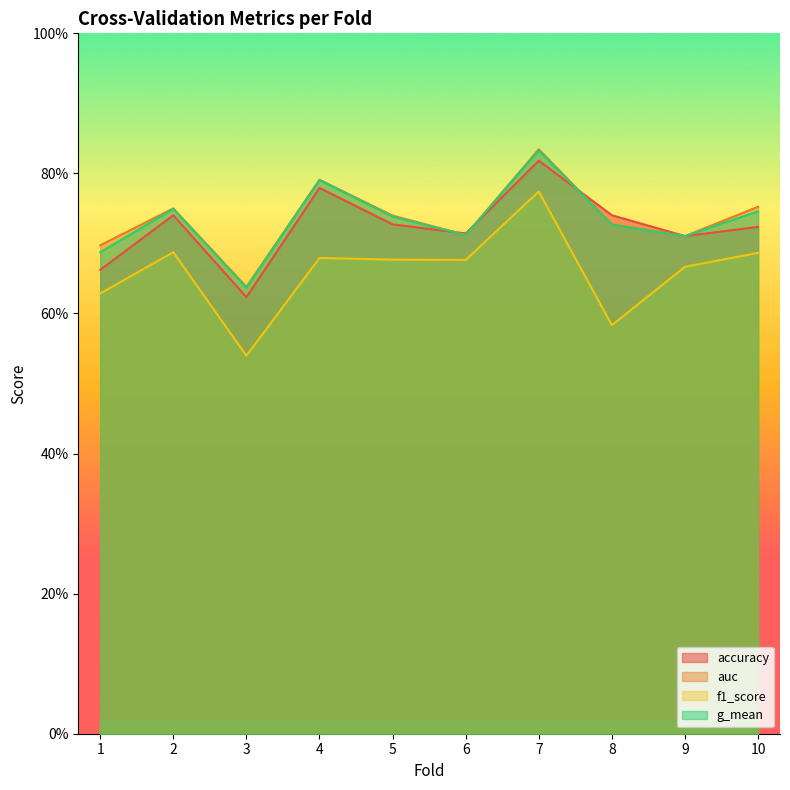

Which category has the highest value in the auc series?

7